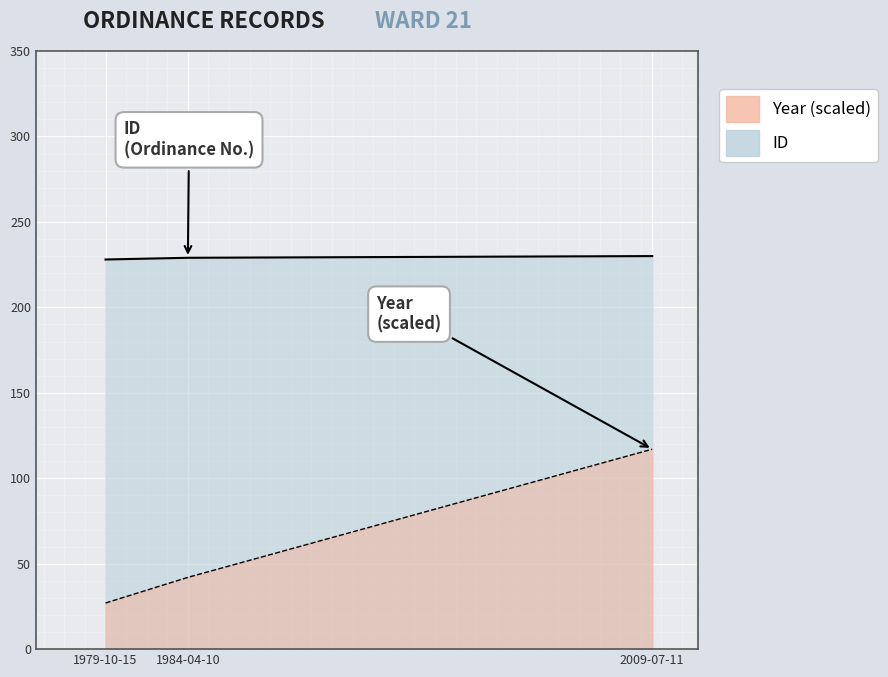

What is the label of the 3rd point from the left?

2009-07-11